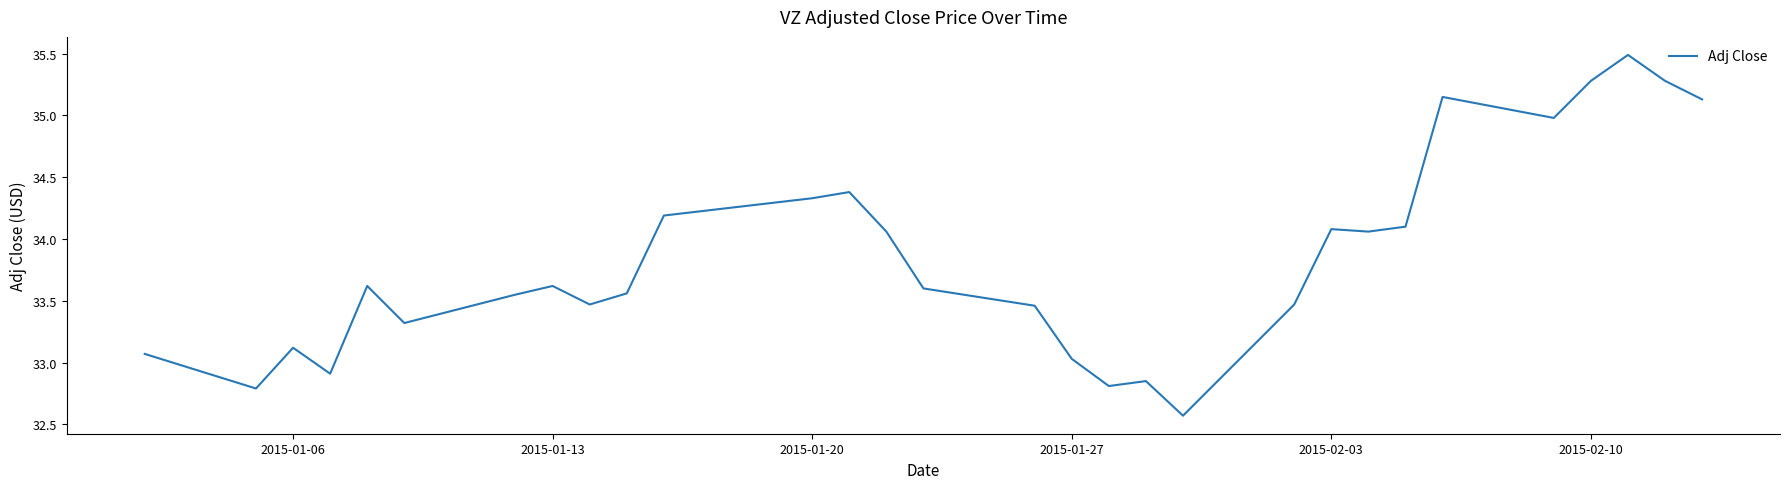

What is the difference between the second highest and minimum values?

2.7